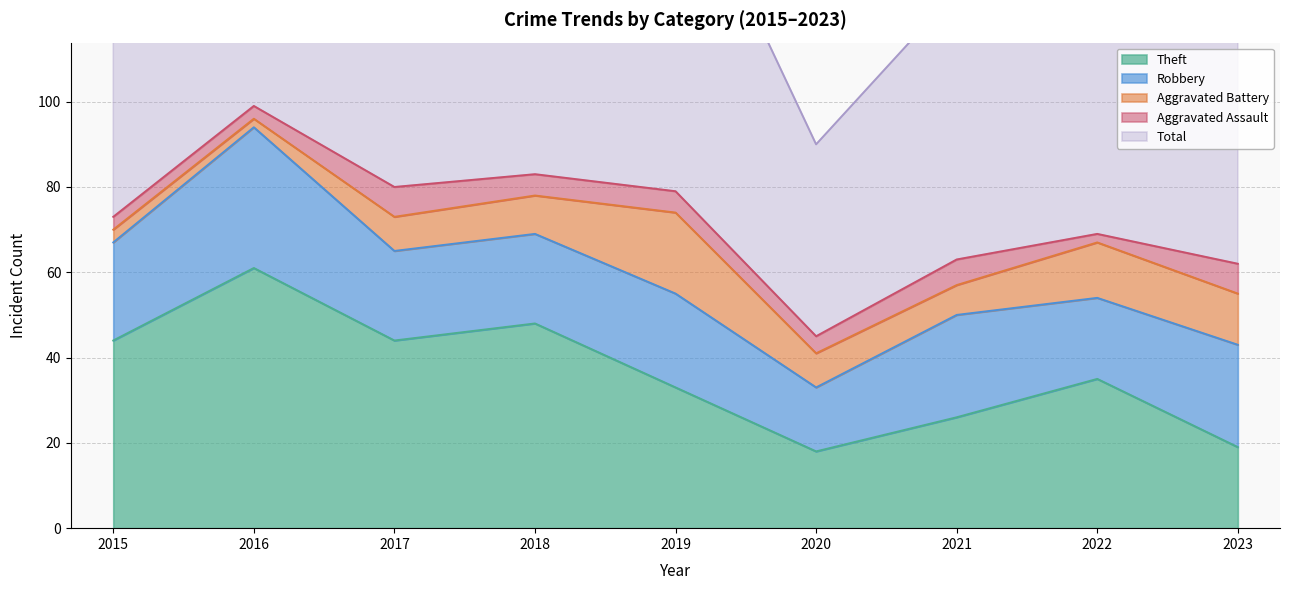

At which category is the sum across all series the highest?

2016